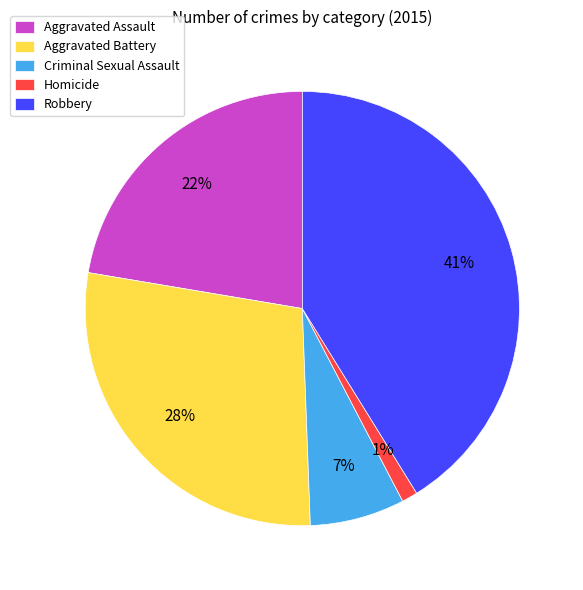

Do Robbery and Criminal Sexual Assault together represent more than half of the pie?

No